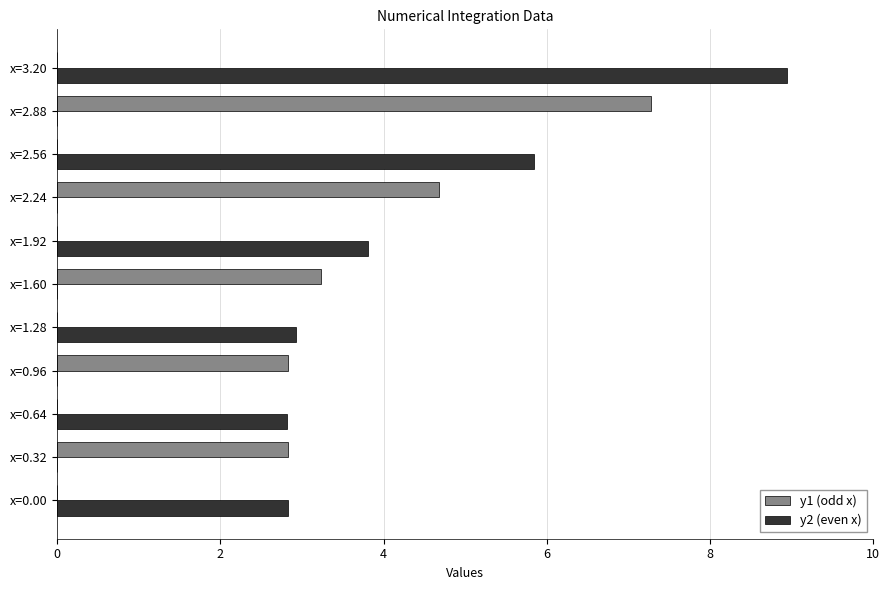

Where is y2 (even x) nearest to the value 4?

x=1.92